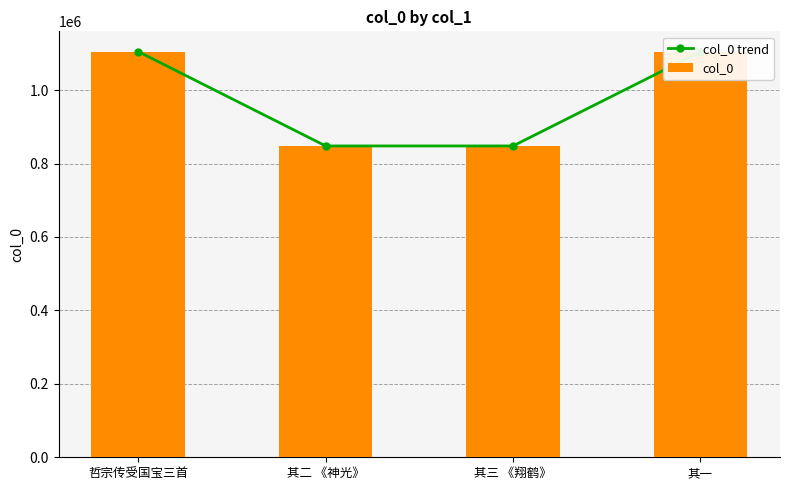

List the labels in order of col_0 trend value, smallest first.

其三 《翔鹤》, 其二 《神光》, 其一, 哲宗传受国宝三首